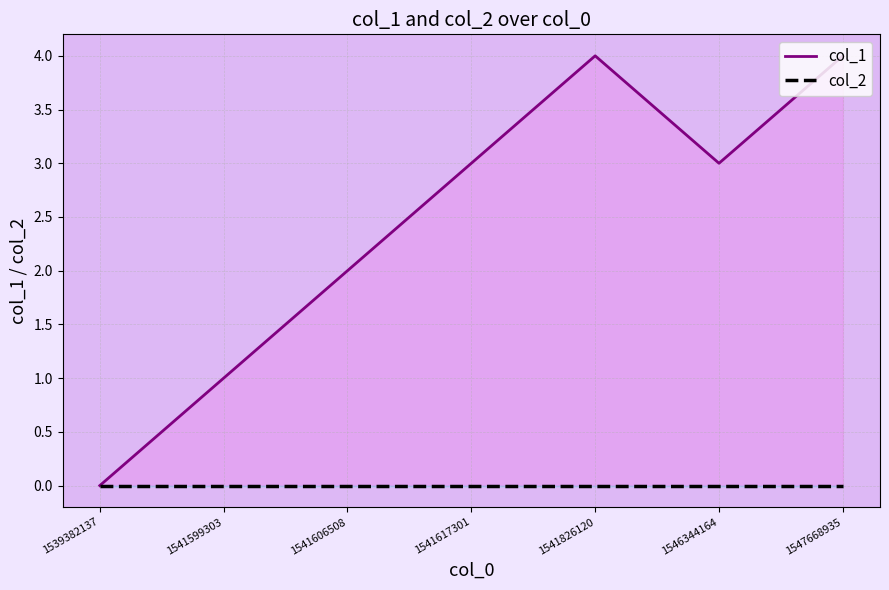

True or false: col_2 has more than 2 points higher than both neighbors.

False